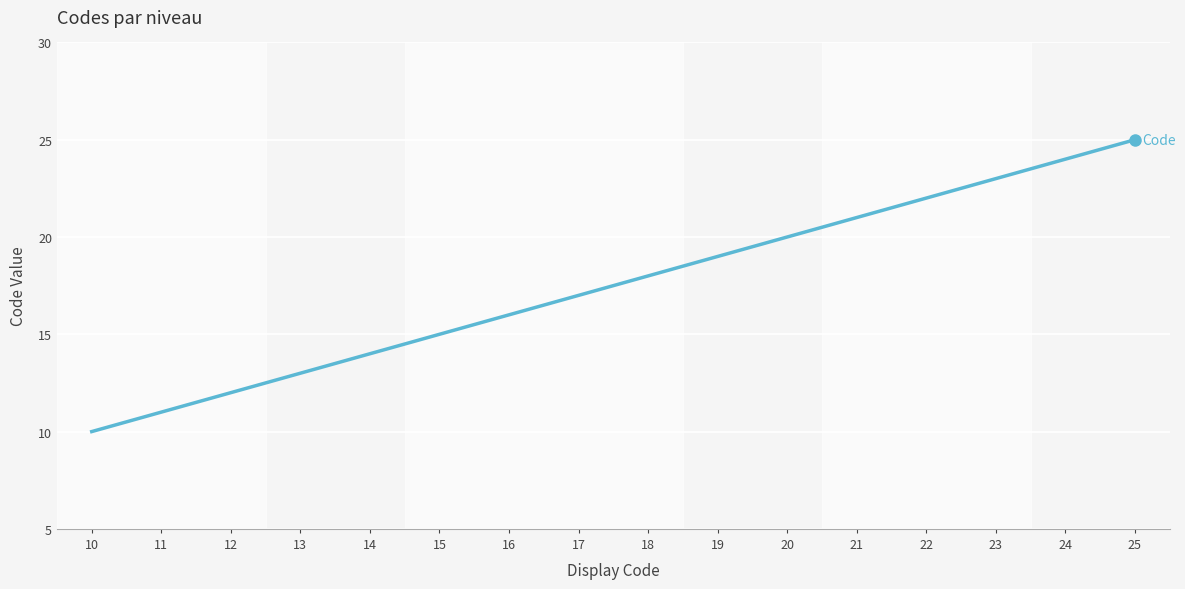

How many lines are shown in the chart?

1